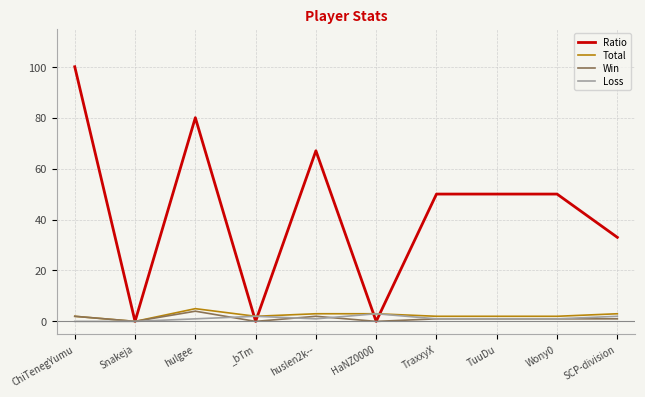

Which label corresponds to the largest value in the chart?

ChiTenegYumu